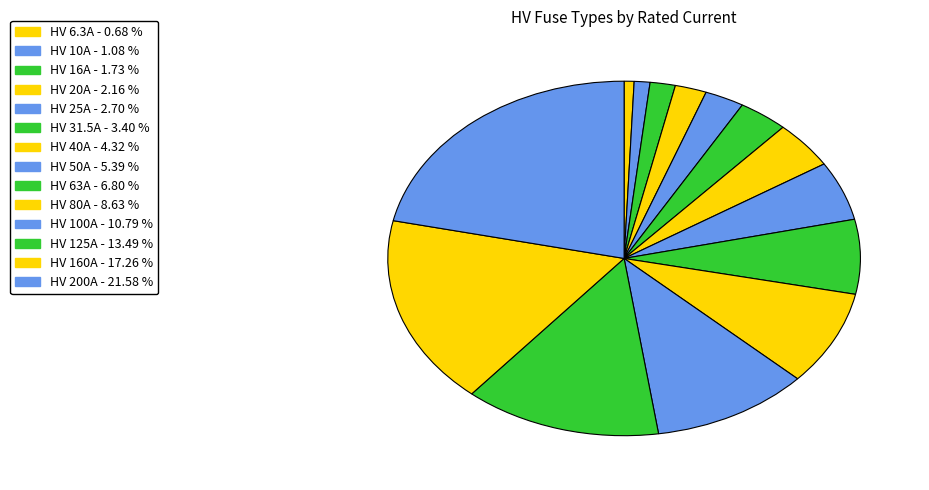

What percentage is NOT represented by HV 63A?

93.2%